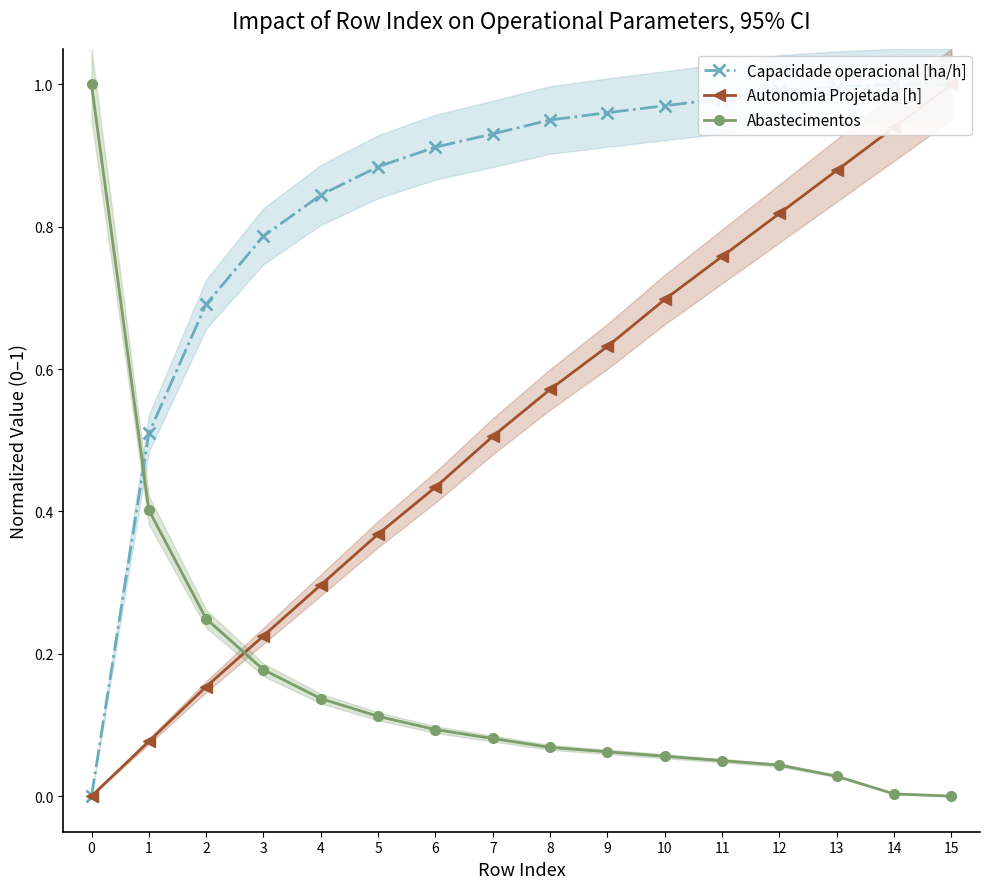

What is the total value across all series at 6?

1.4